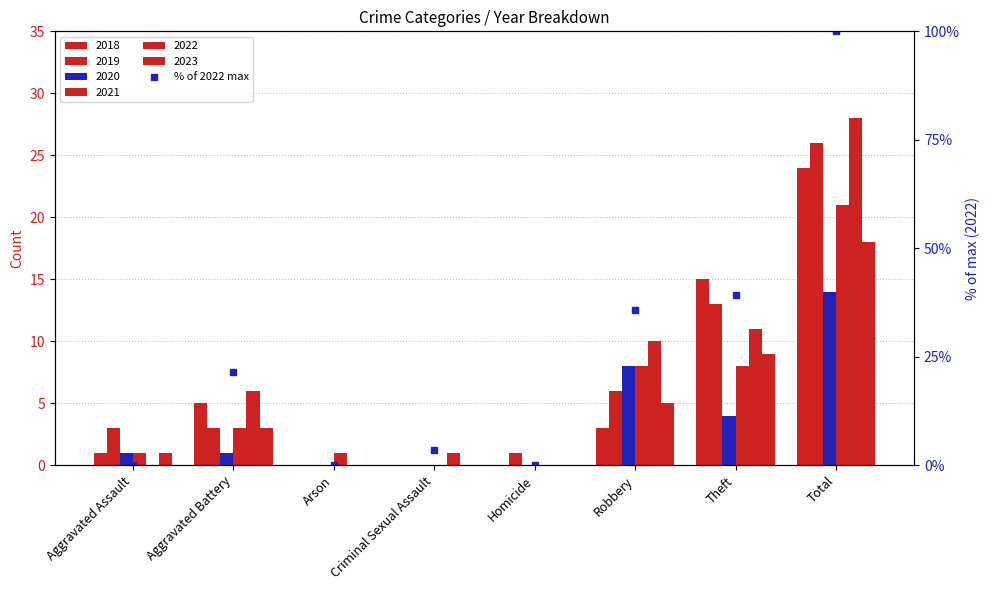

The value at Arson is 0.0. True or false?

True